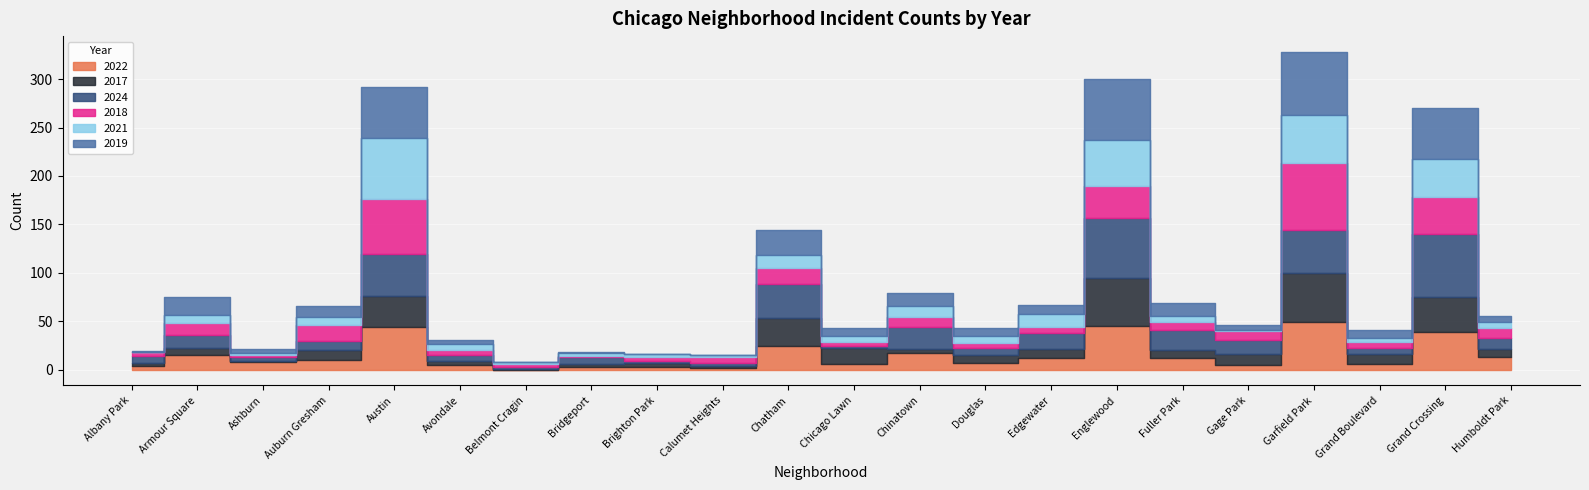

Between Auburn Gresham and Grand Boulevard, which series saw the biggest shift?

2018